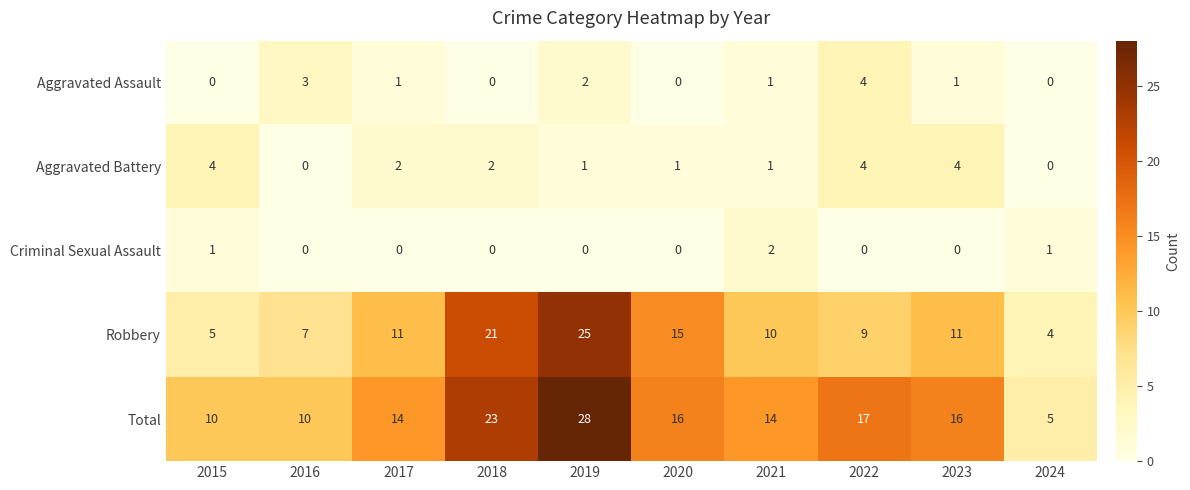

Which category has the highest value in the Robbery series?

2019